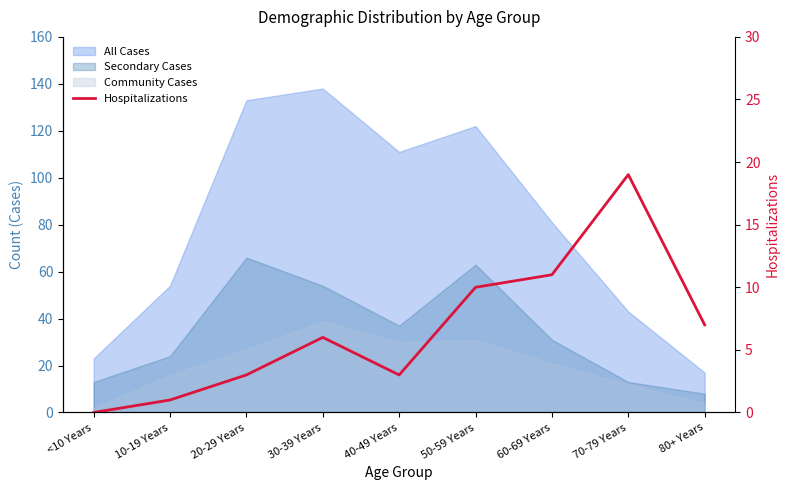

How many lines are shown in the chart?

1